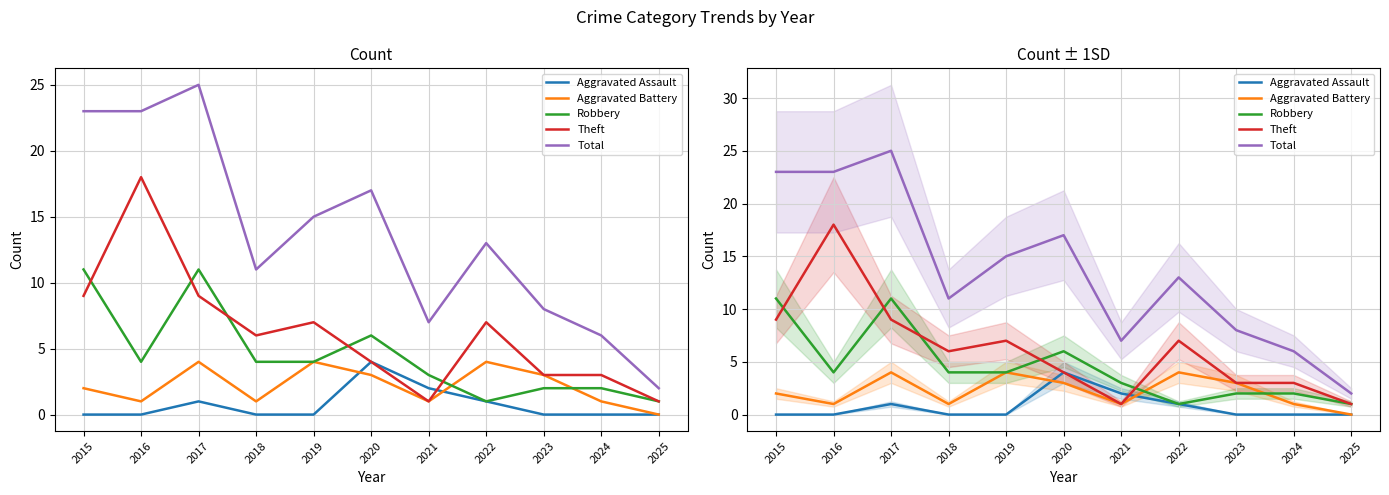

What are all the series names shown in the legend?

Aggravated Assault, Aggravated Battery, Robbery, Theft, Total